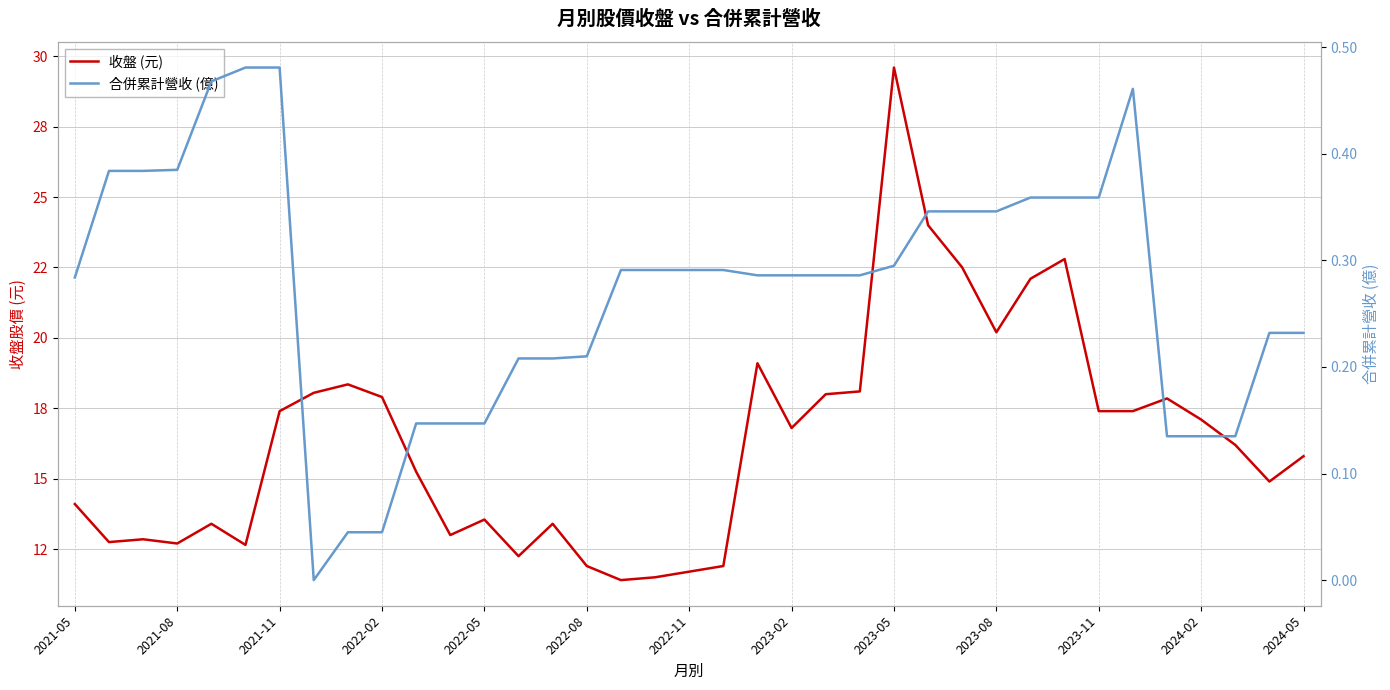

Which series has the largest range (max minus min)?

收盤 (元)